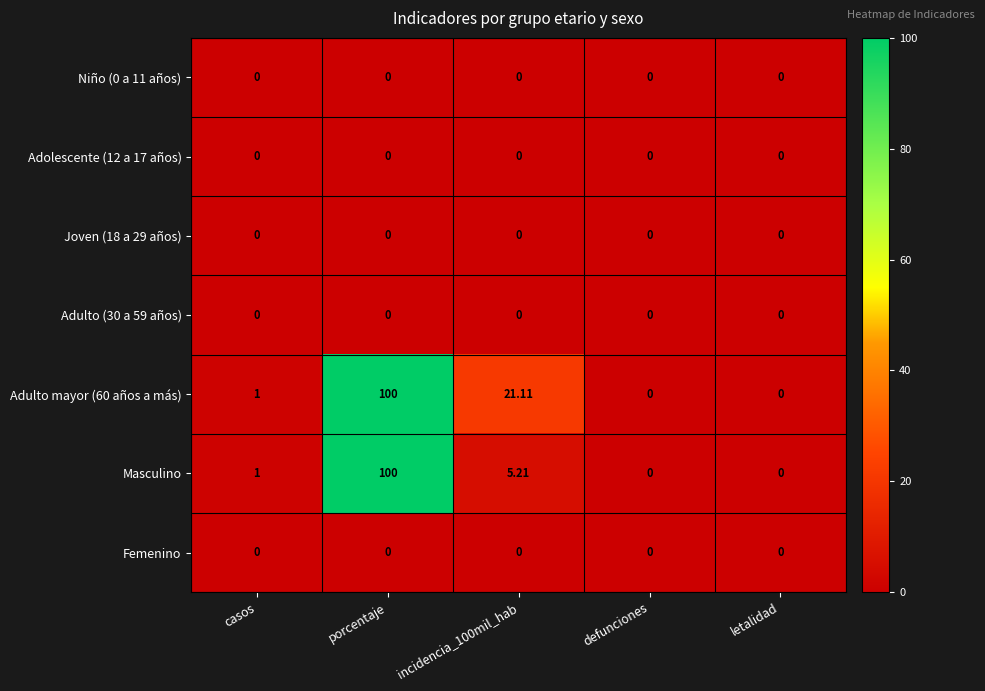

At which category does the chart reach its peak across all series?

porcentaje